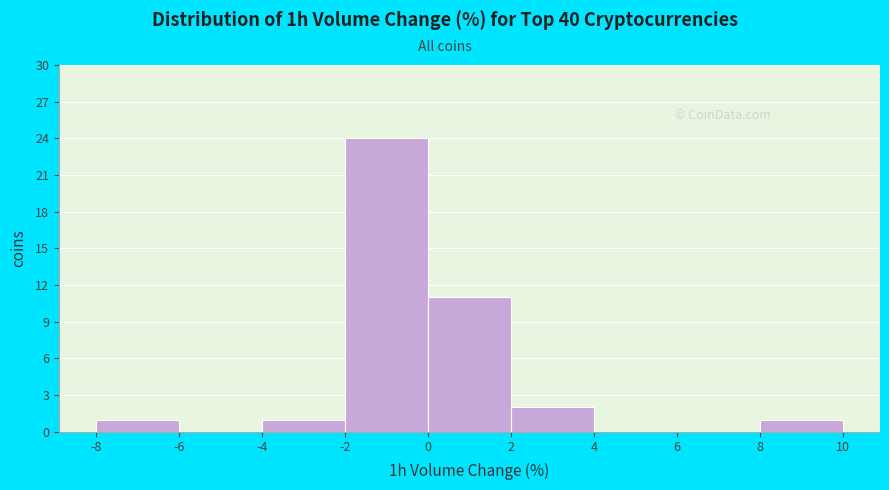

Reading left to right, list every bar in this chart as the range it spans on the x-axis followed by its height. The values are not printed on the chart, so give them approximately, as read against the axis.

-8 to -6: 1
-6 to -4: 0
-4 to -2: 1
-2 to 0: 24
0 to 2: 11
2 to 4: 2
4 to 6: 0
6 to 8: 0
8 to 10: 1